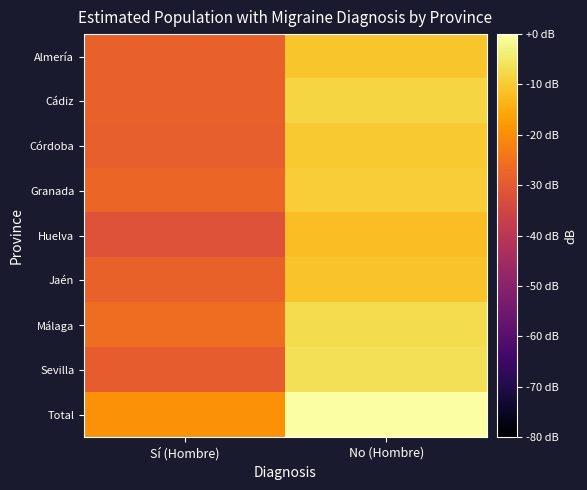

Which series has the largest range (max minus min)?

Sevilla